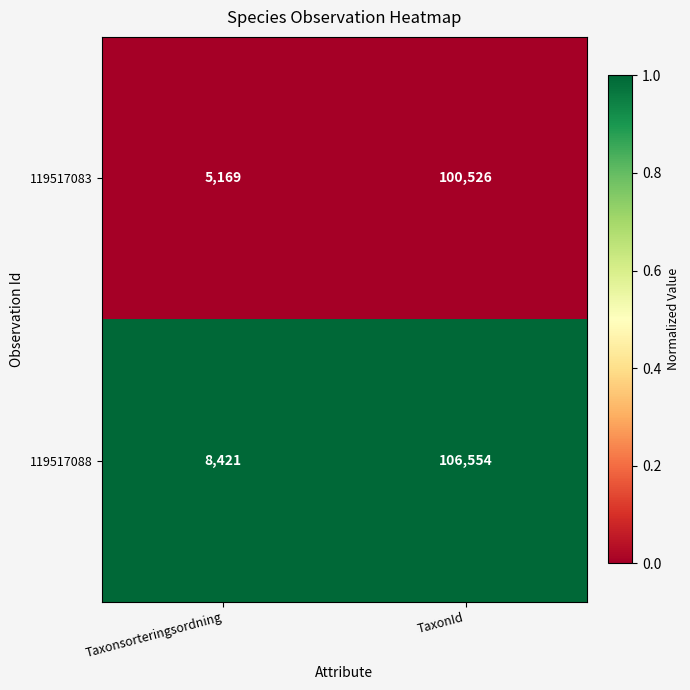

True or false: 119517083 has a value of 100526 at TaxonId.

True